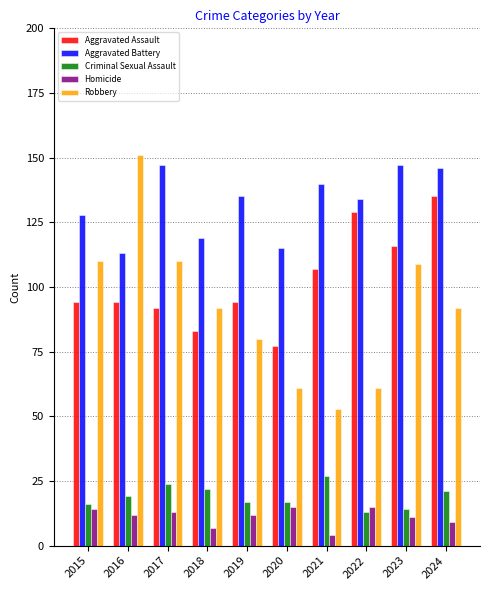

What is the spread (max minus min) of values at 2017?

134